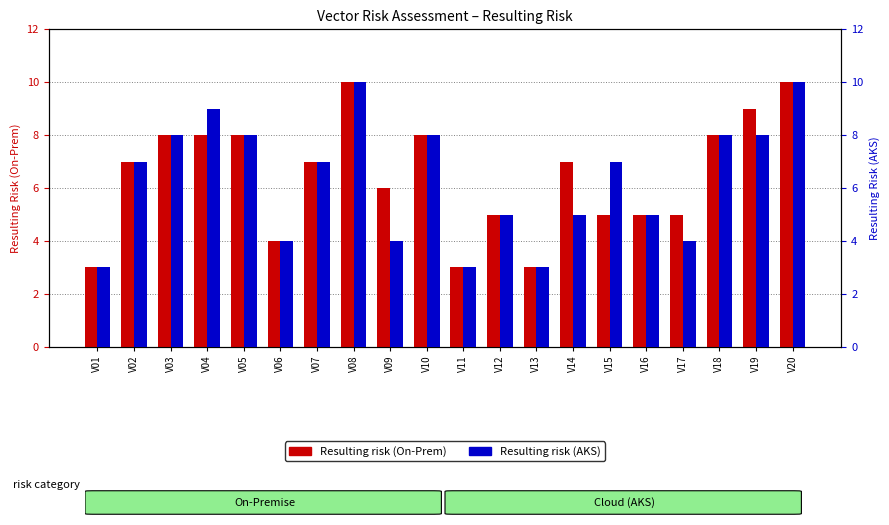

What is the average value of the Resulting risk (AKS) series?

6